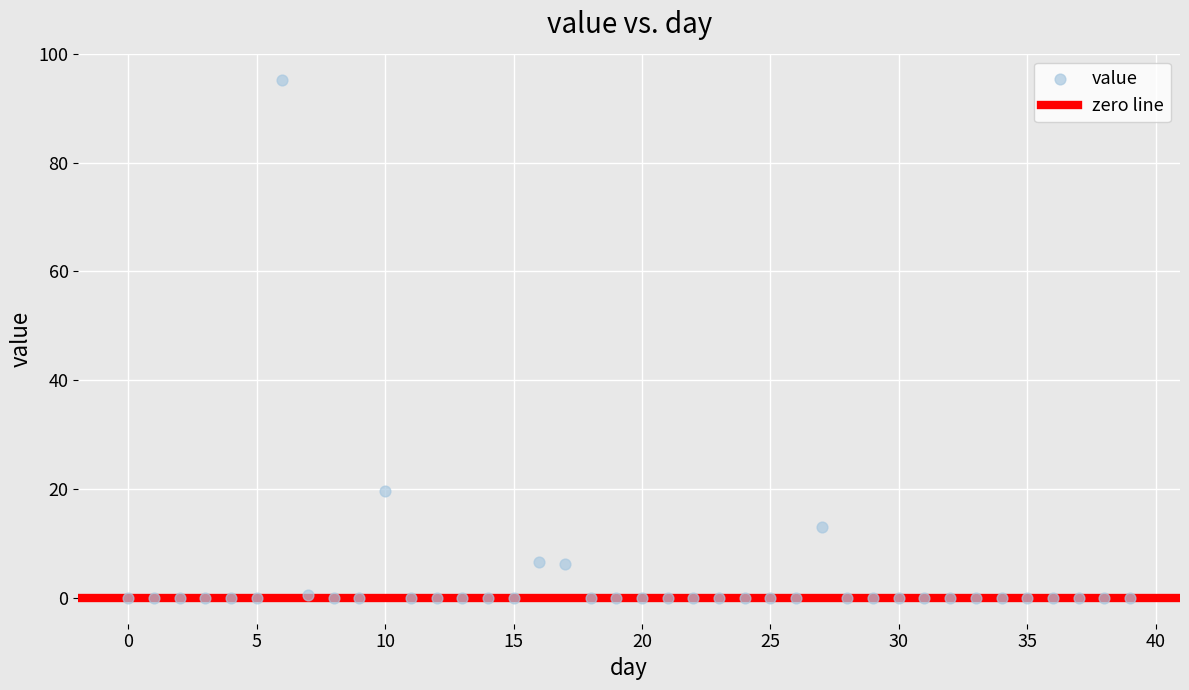

What is the range of Y values (max minus min)?

95.2